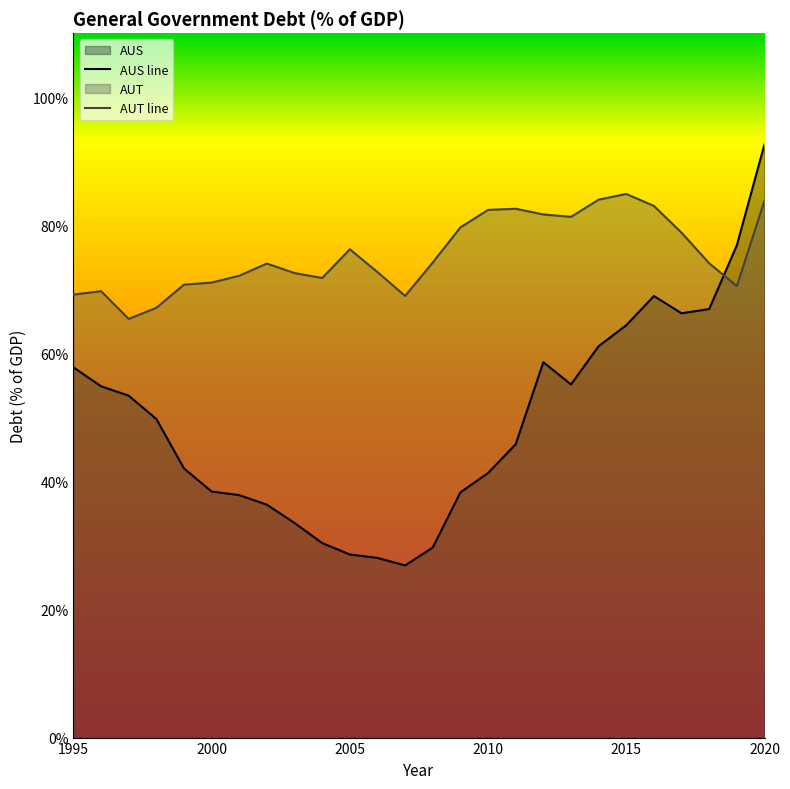

Which series has the largest total across all categories?

AUT line